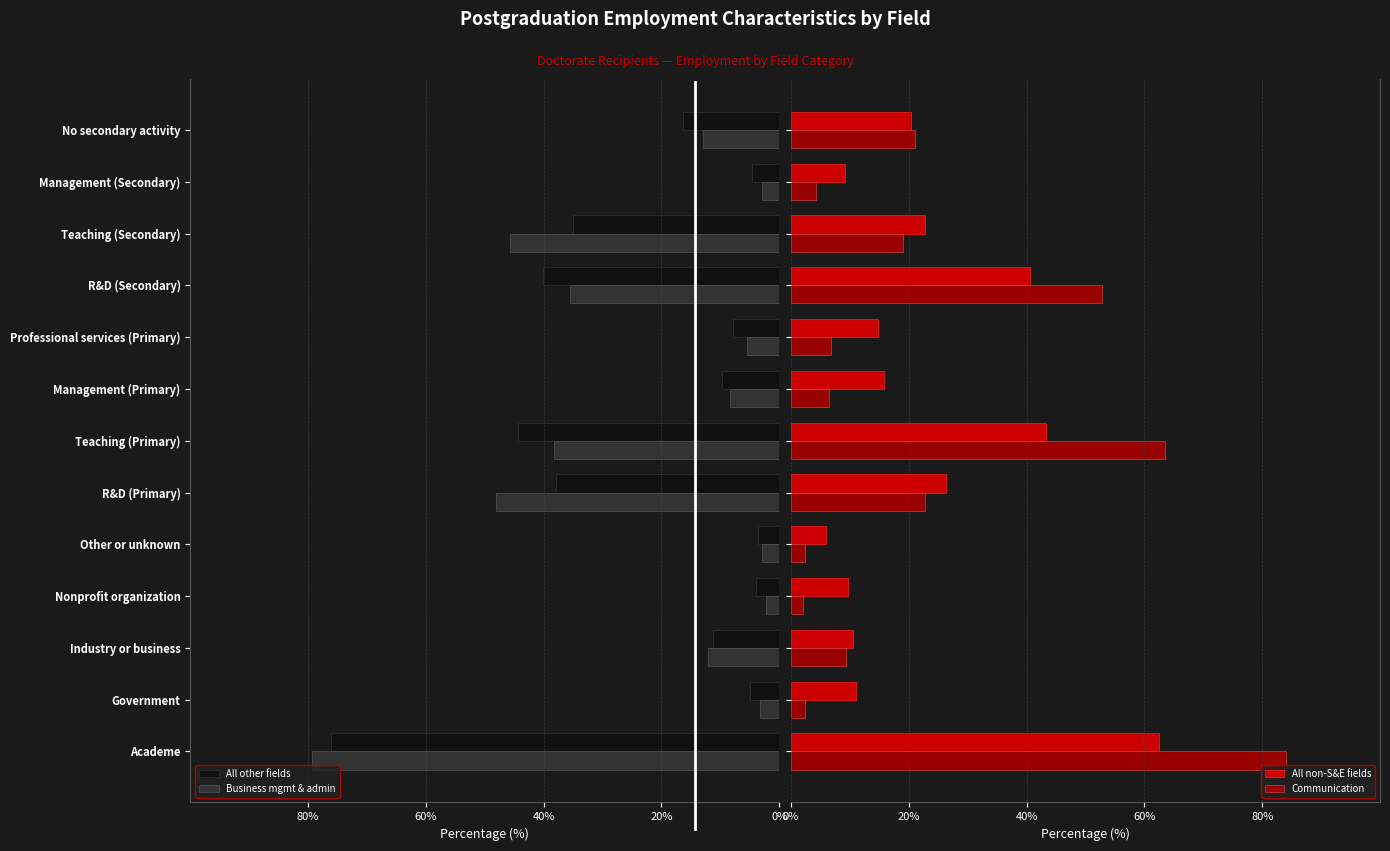

Which series changed the most between Teaching (Primary) and No secondary activity?

Communication